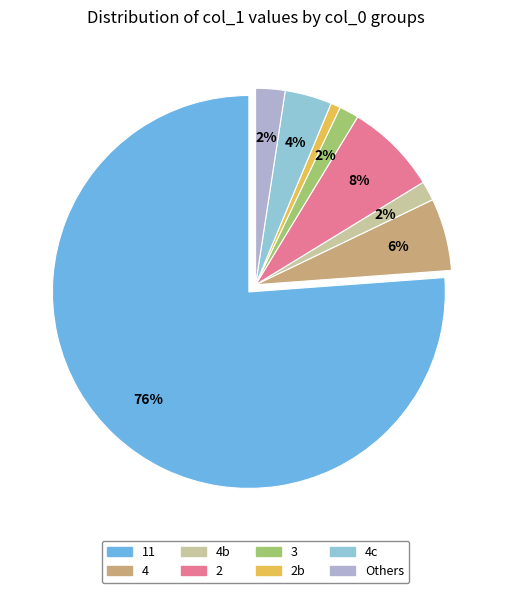

Is there a majority slice in this chart?

Yes